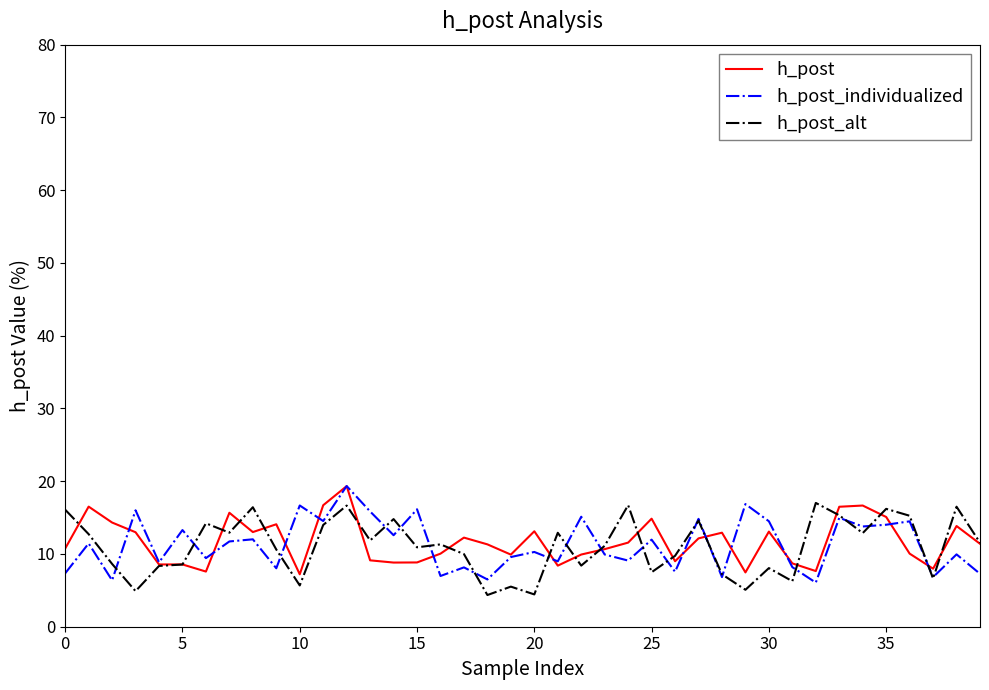

What is the highest value of the h_post series?

19.3